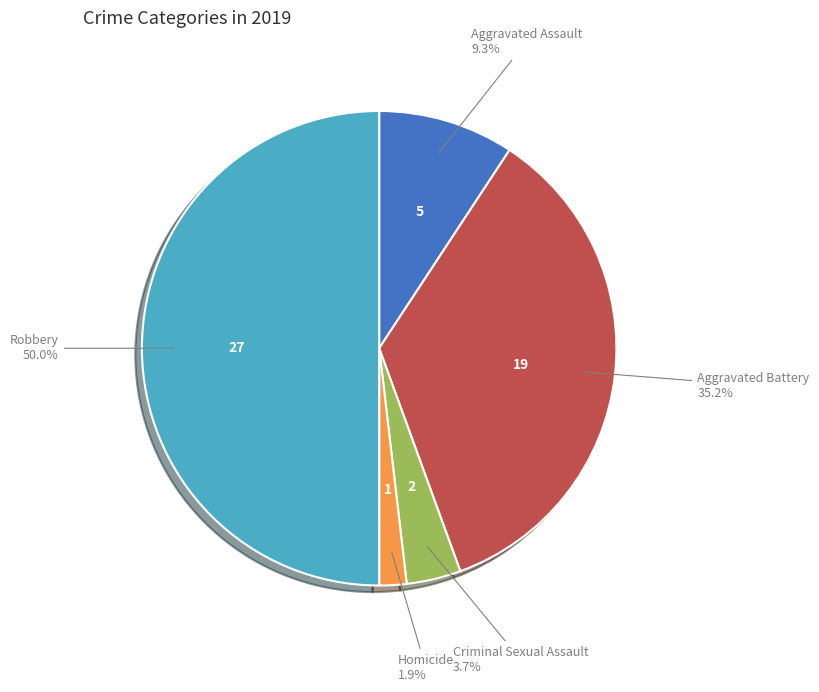

How many slices are in this pie chart?

5